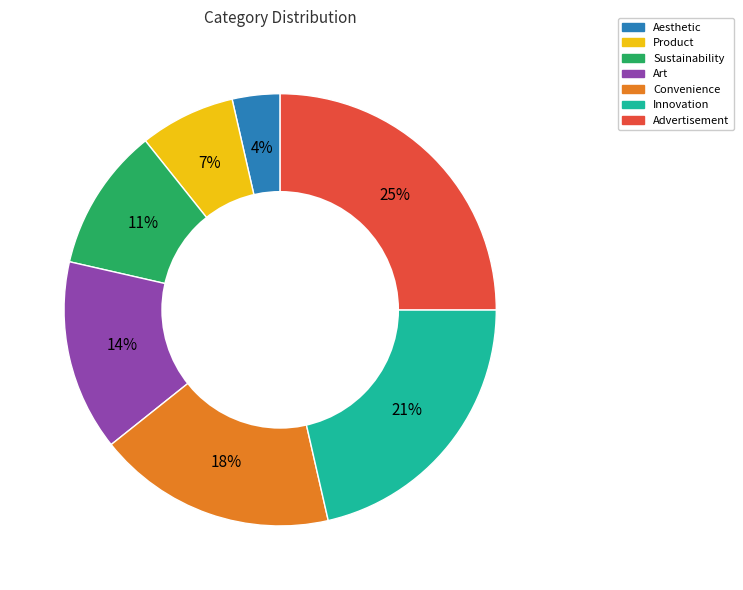

How many segments does this pie chart have?

7